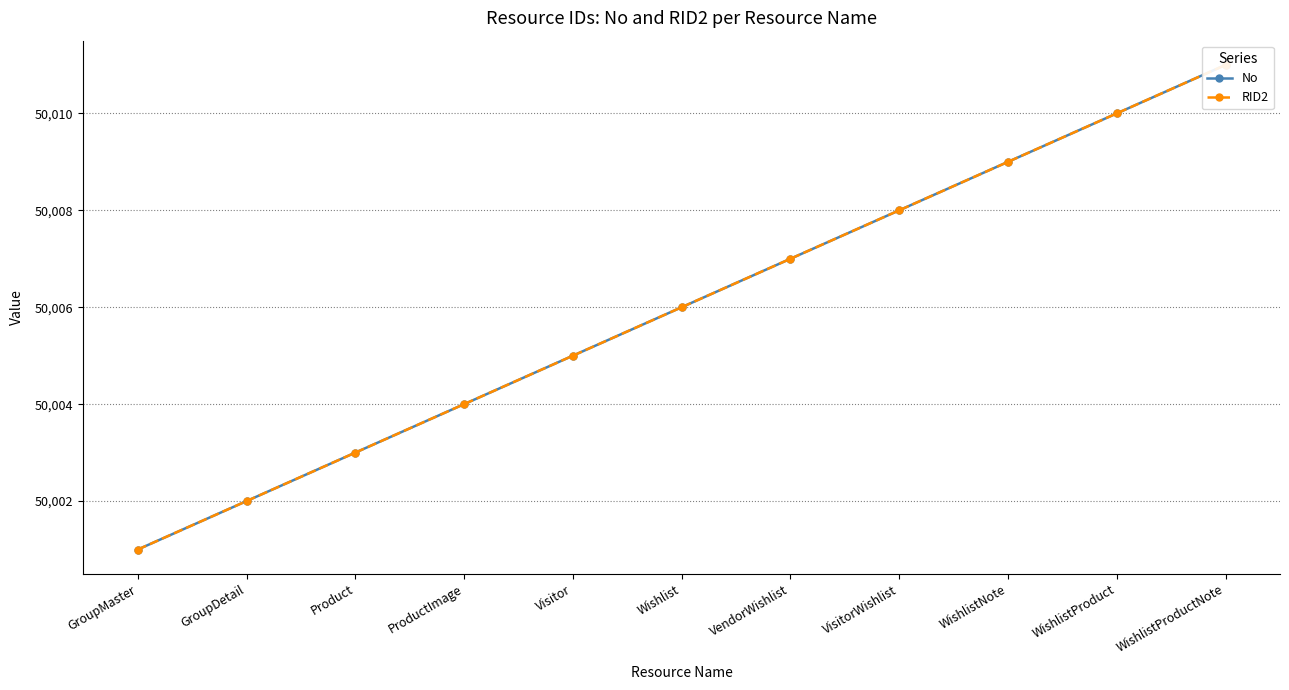

Reading left to right, transcribe all the data shown in this chart.

No: GroupMaster=50001	GroupDetail=50002	Product=50003	ProductImage=50004	Visitor=50005	Wishlist=50006	VendorWishlist=50007	VisitorWishlist=50008	WishlistNote=50009	WishlistProduct=50010	WishlistProductNote=50011
RID2: GroupMaster=50001	GroupDetail=50002	Product=50003	ProductImage=50004	Visitor=50005	Wishlist=50006	VendorWishlist=50007	VisitorWishlist=50008	WishlistNote=50009	WishlistProduct=50010	WishlistProductNote=50011